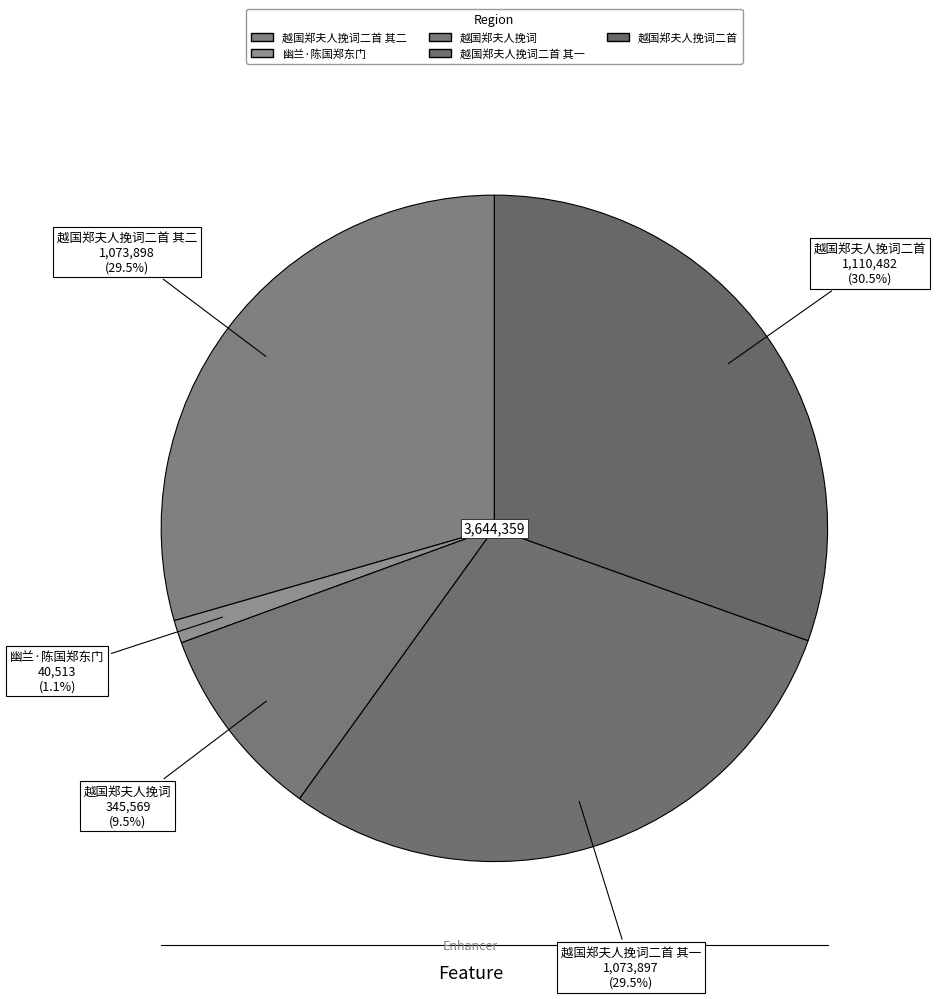

How many slices are in this pie chart?

5